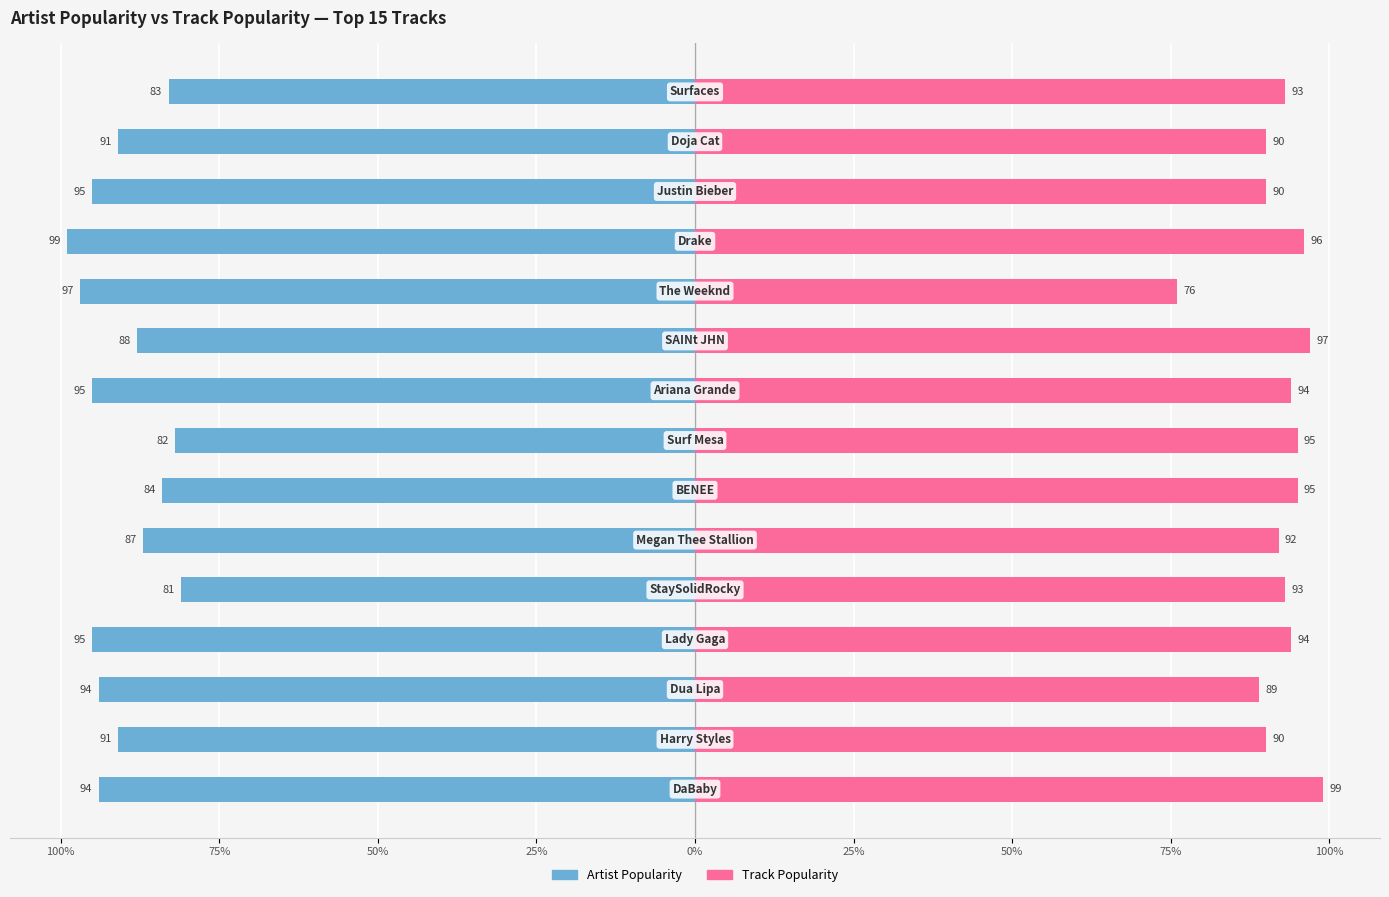

Reading left to right, list all the values displayed in this chart.

Artist_Popularity: -94	-91	-94	-95	-81	-87	-84	-82	-95	-88	-97	-99	-95	-91	-83
Track_Popularity: 99	90	89	94	93	92	95	95	94	97	76	96	90	90	93